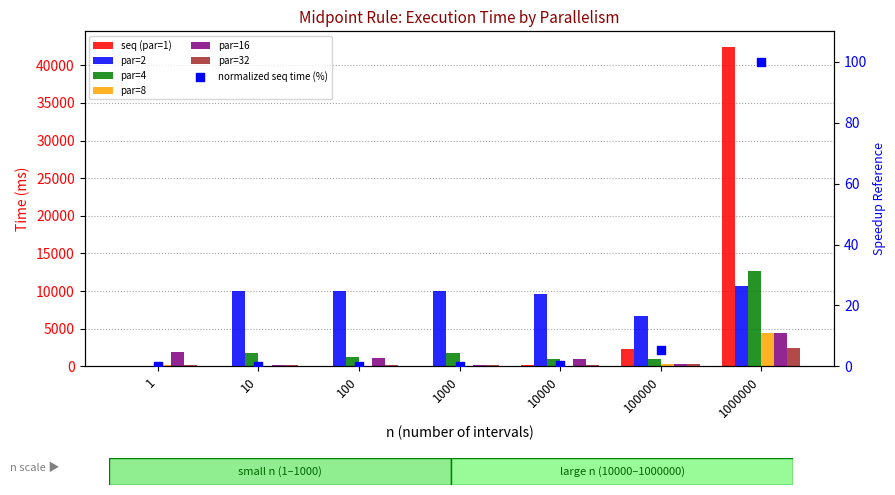

At which category is the sum across all series the highest?

1000000